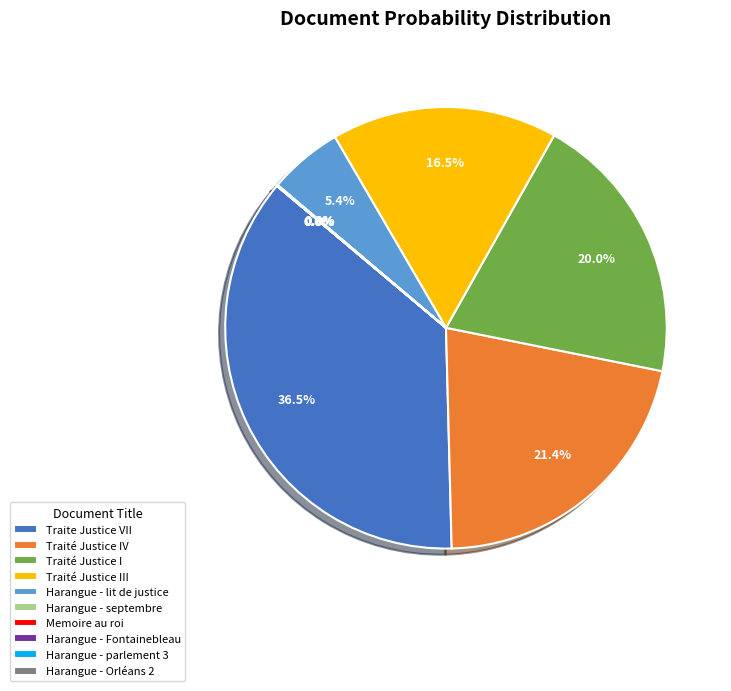

Does any single category account for the majority?

No